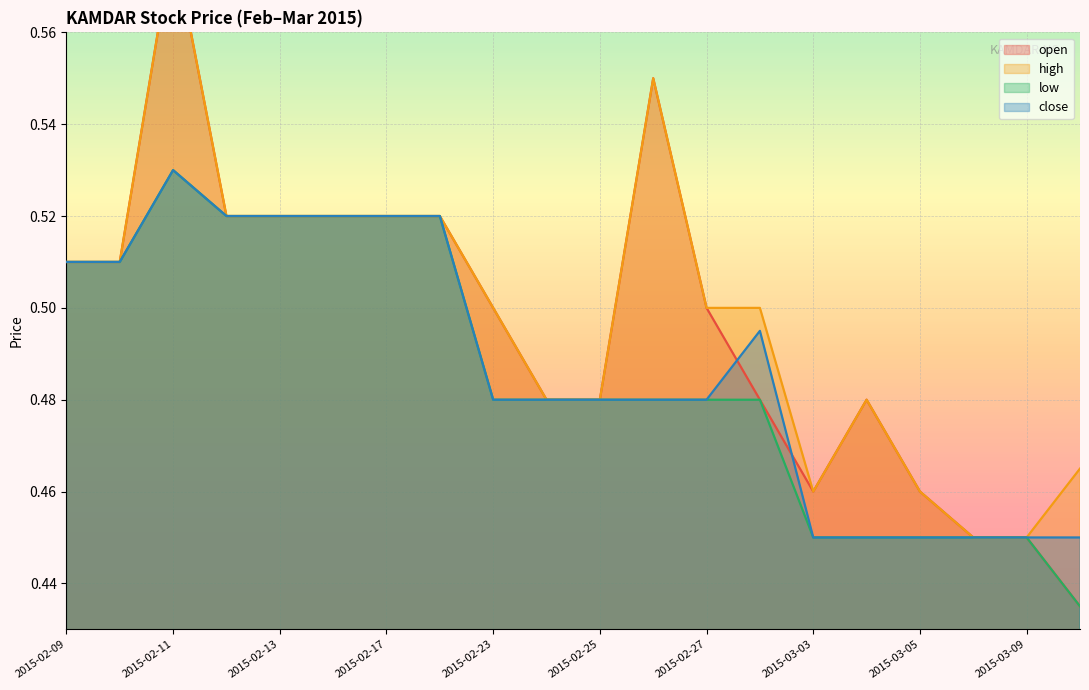

What is the value of the open point at the 12th from the left?

0.6